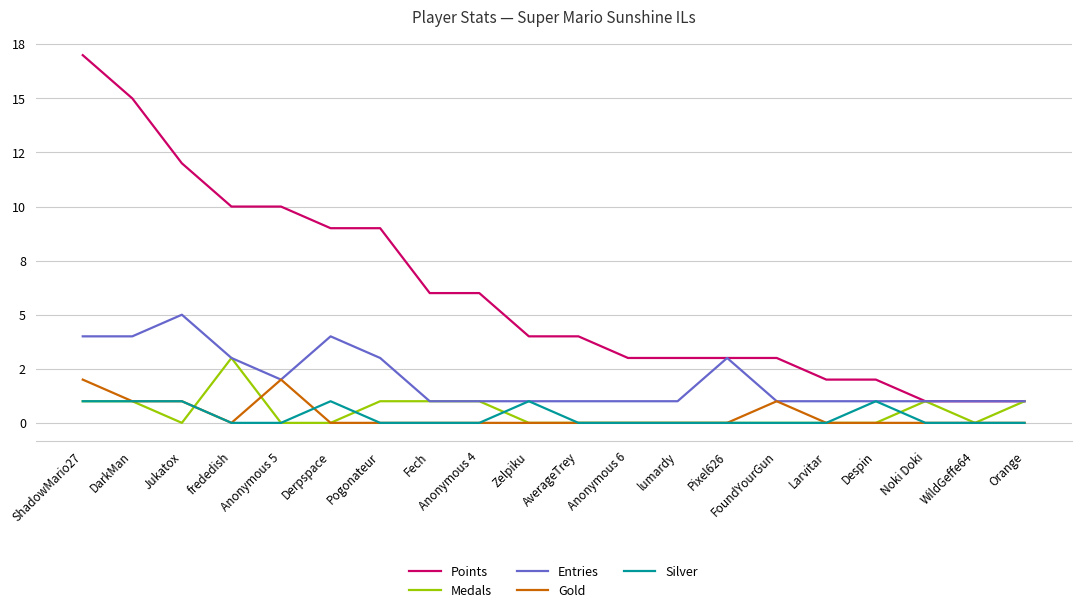

Where is Entries nearest to the value 3?

frededish